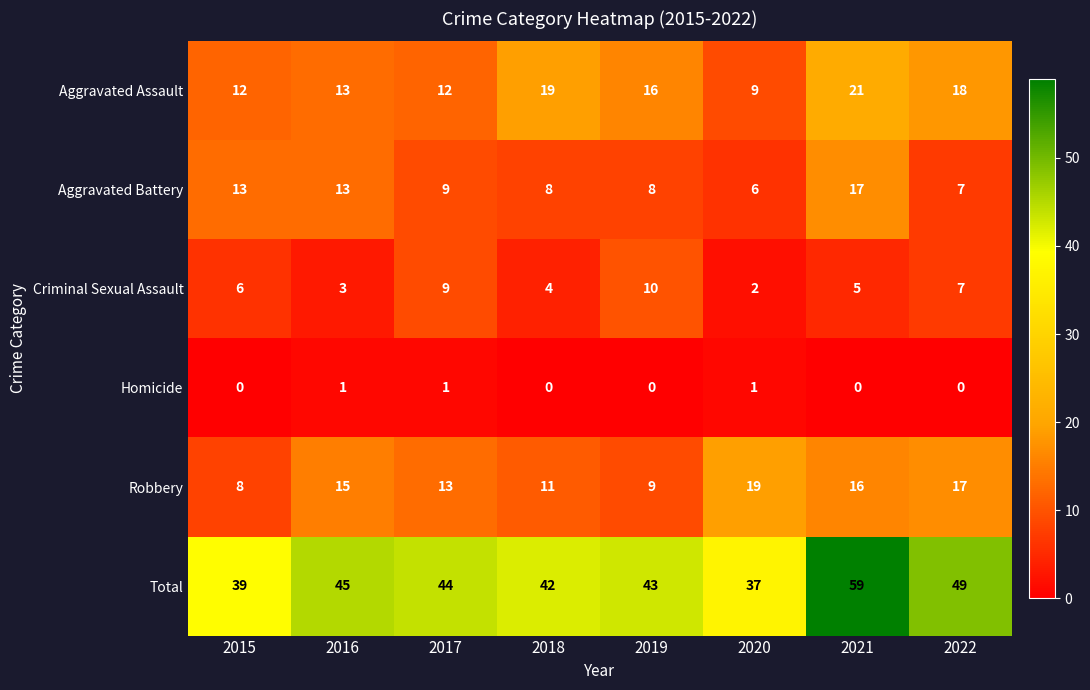

Which series has the largest total across all categories?

Total